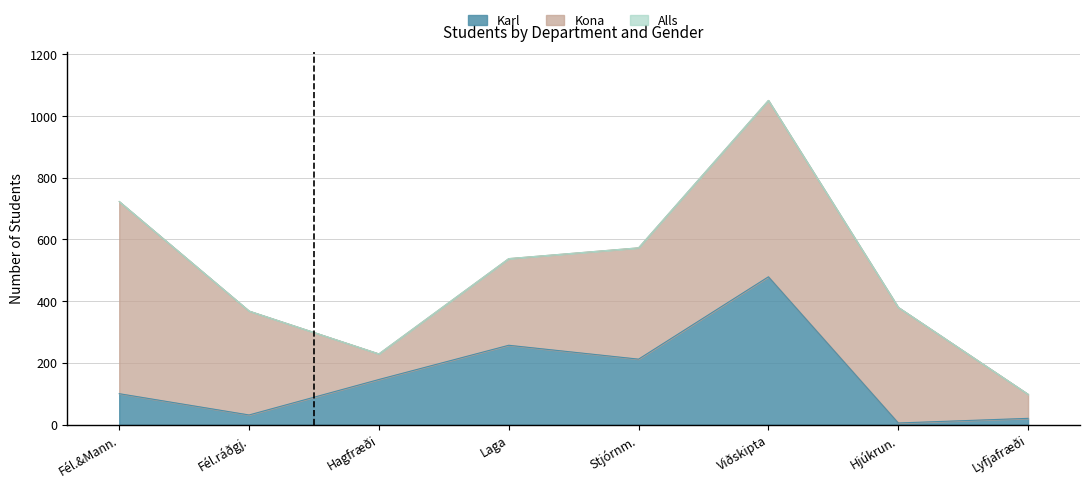

Does the chart have visible grid lines?

Yes